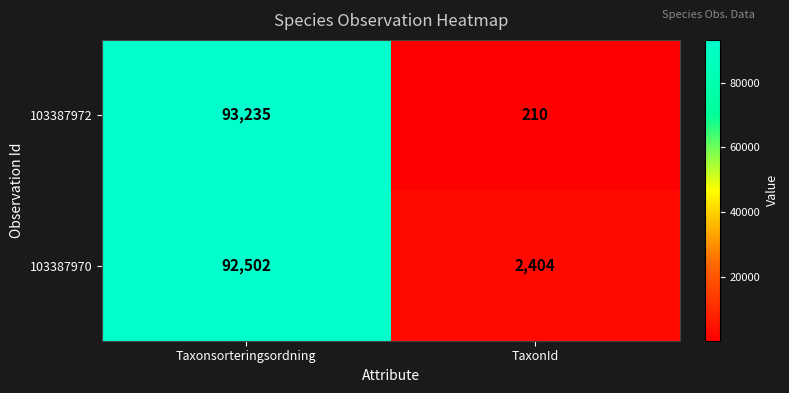

What is the greatest value displayed?

93235